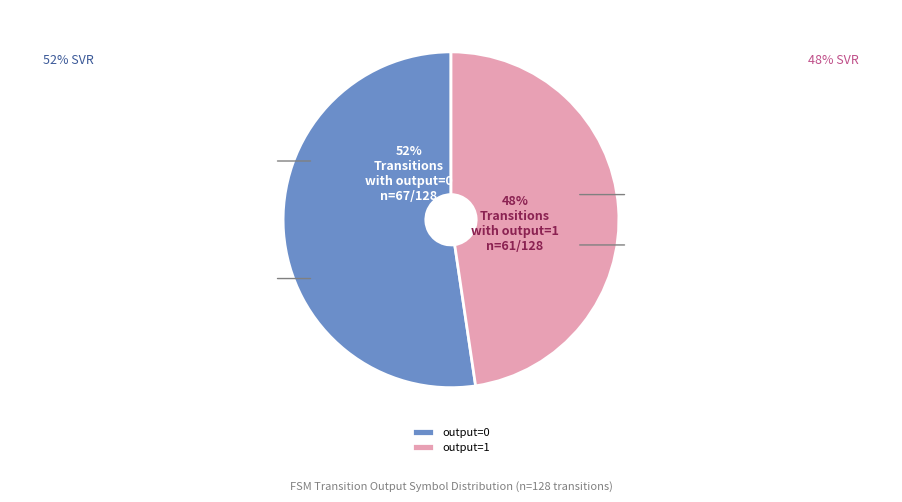

To the nearest percent, what is the average slice percentage?

50%